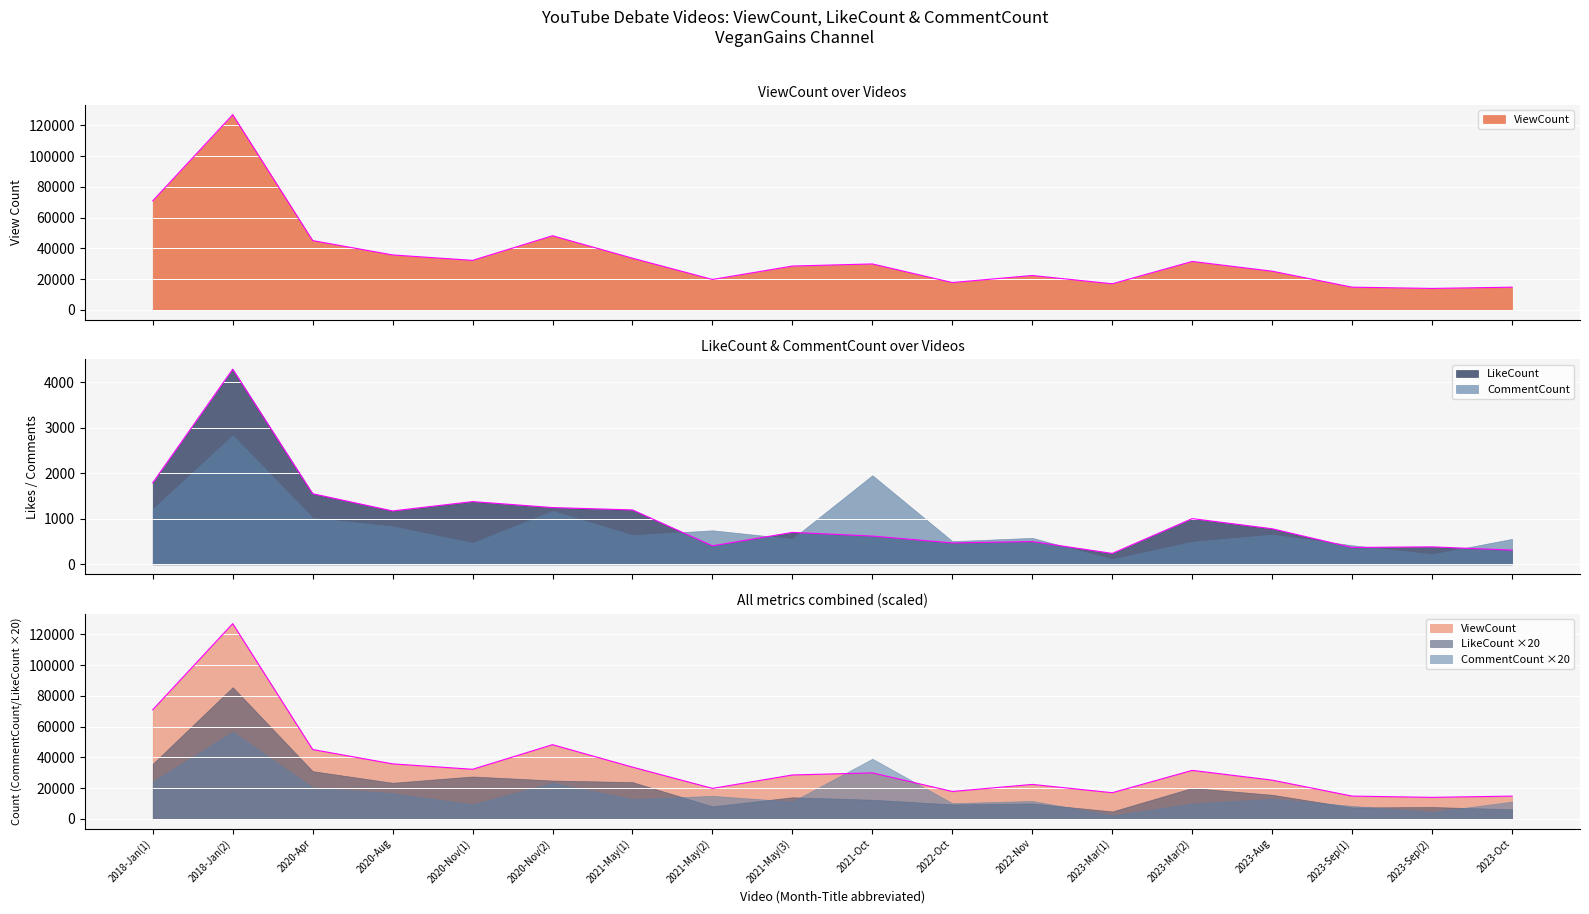

True or false: ViewCount and LikeCount cross at least once.

False